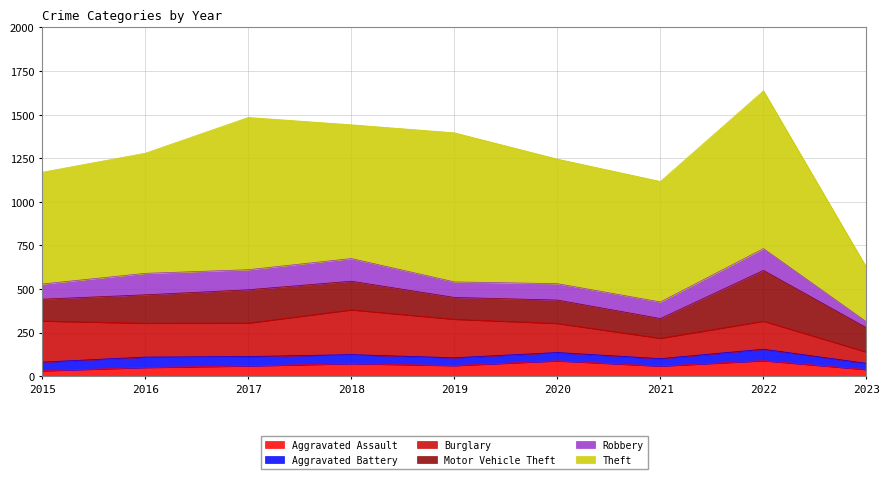

What is the value of the Burglary point at the 1st from the left?

236